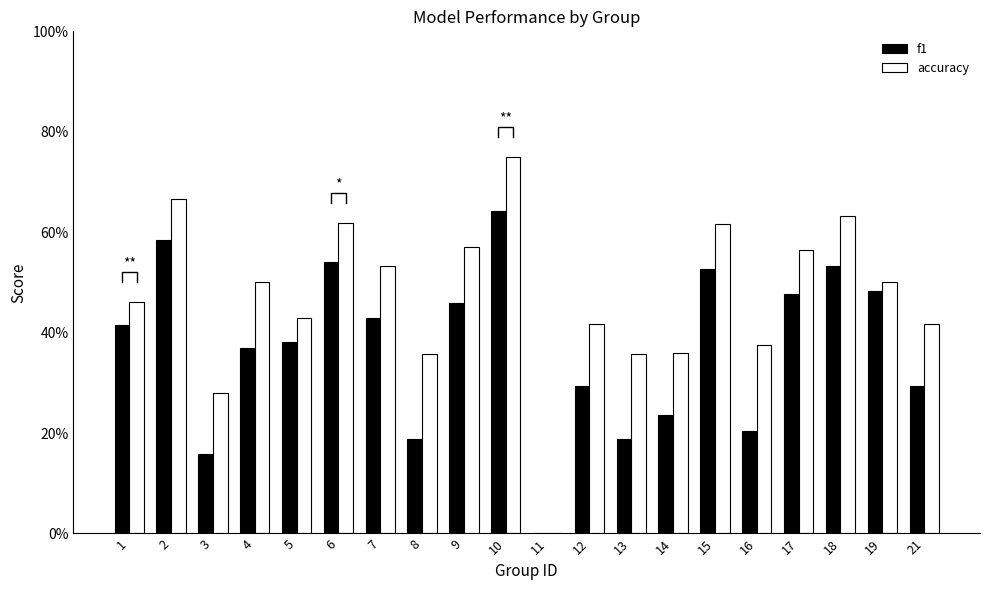

True or false: f1 has a value of 0.1 at 8.

False